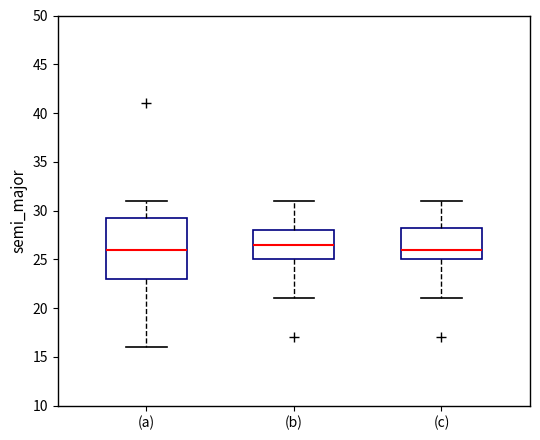

Reading left to right, read every box against the y-axis: the position of its median line, the range the box covers, and the ends of its whiskers. The values are not printed on the chart, so give them approximately, as read against the axis.

(a): median 26.0, box 23.0 to 29.5, whiskers 16.0 to 31.0
(b): median 26.5, box 25.0 to 28.0, whiskers 21.0 to 31.0
(c): median 26.0, box 25.0 to 28.5, whiskers 21.0 to 31.0